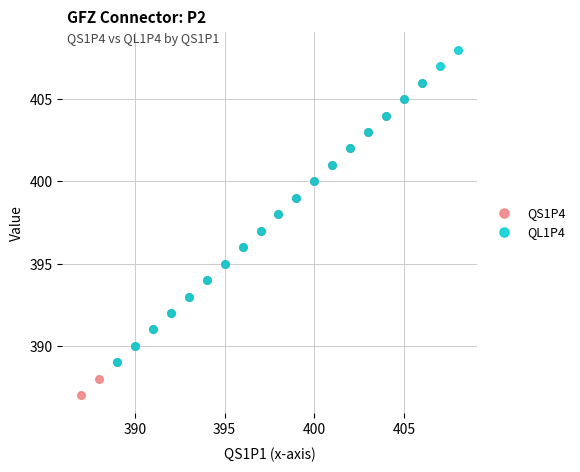

Which series contains the highest Y value?

QL1P4